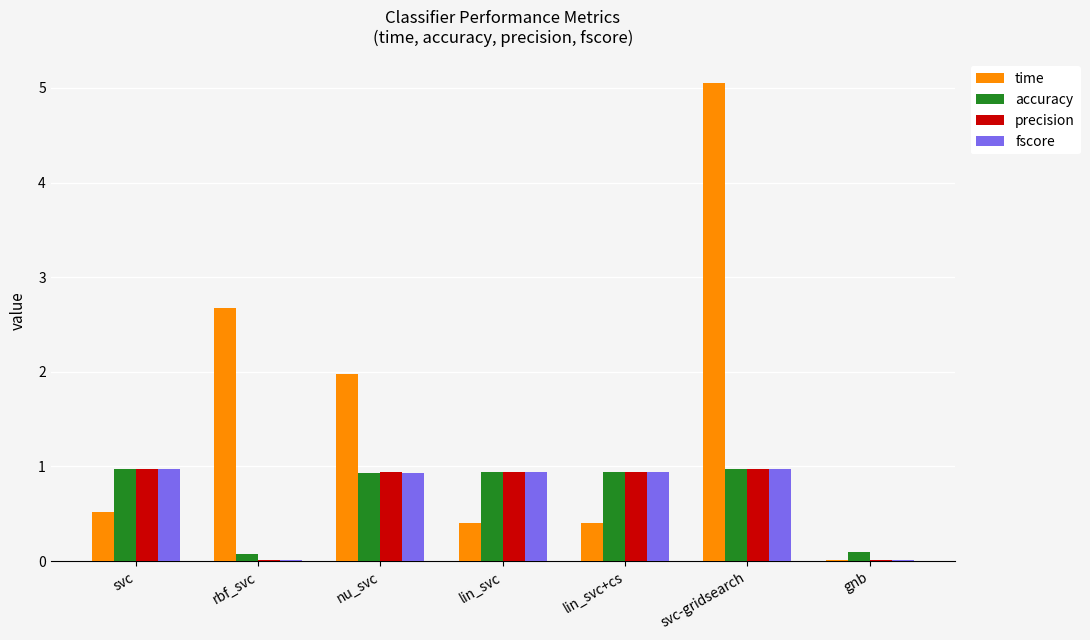

Which series has the largest total across all categories?

time